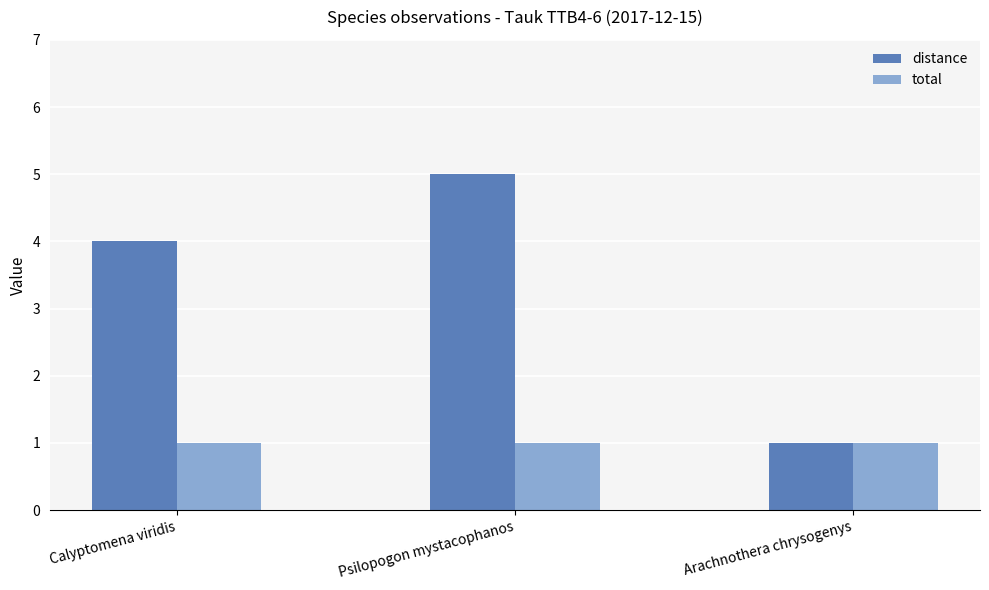

At how many categories does at least one series exceed 3?

2